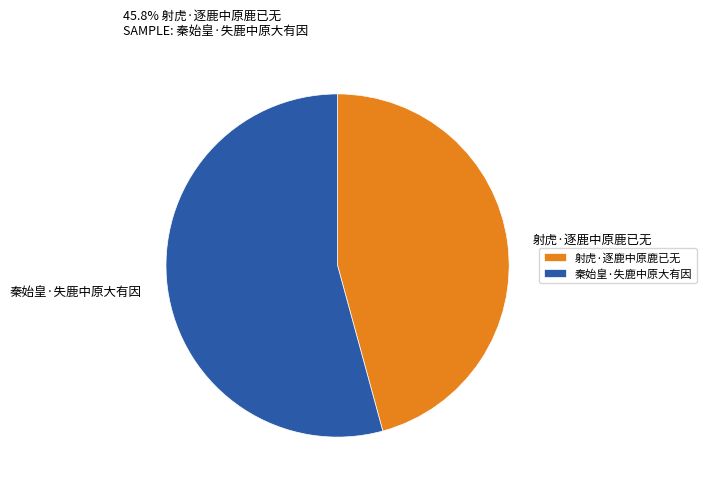

Is it true that 射虎·逐鹿中原鹿已无 is 51% of the pie?

False